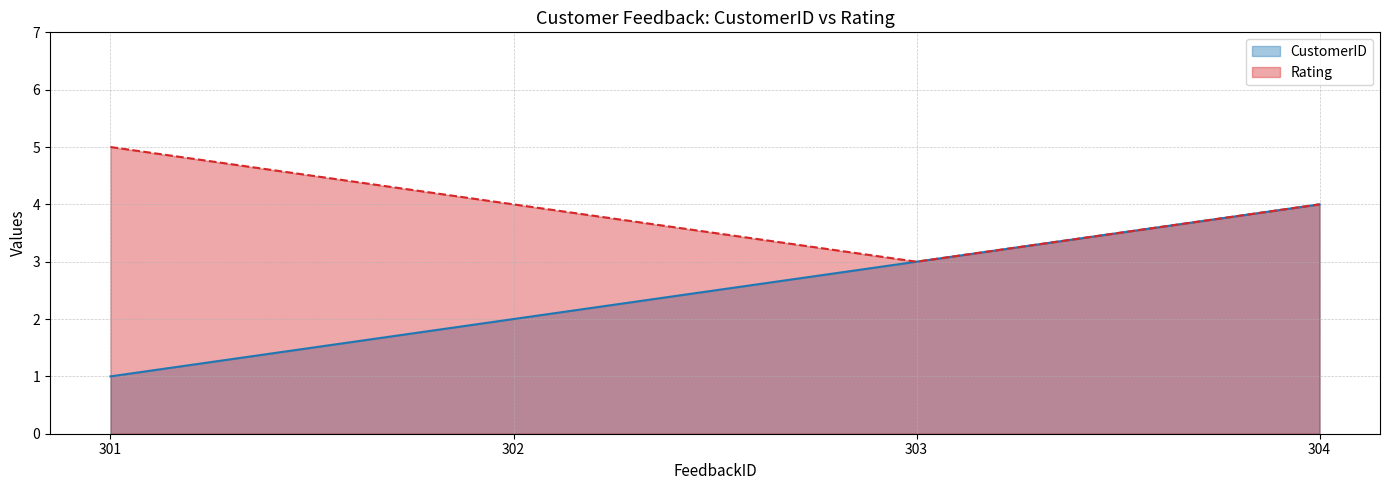

Reading left to right, list all the values displayed in this chart.

CustomerID: 1	2	3	4
Rating: 5	4	3	4